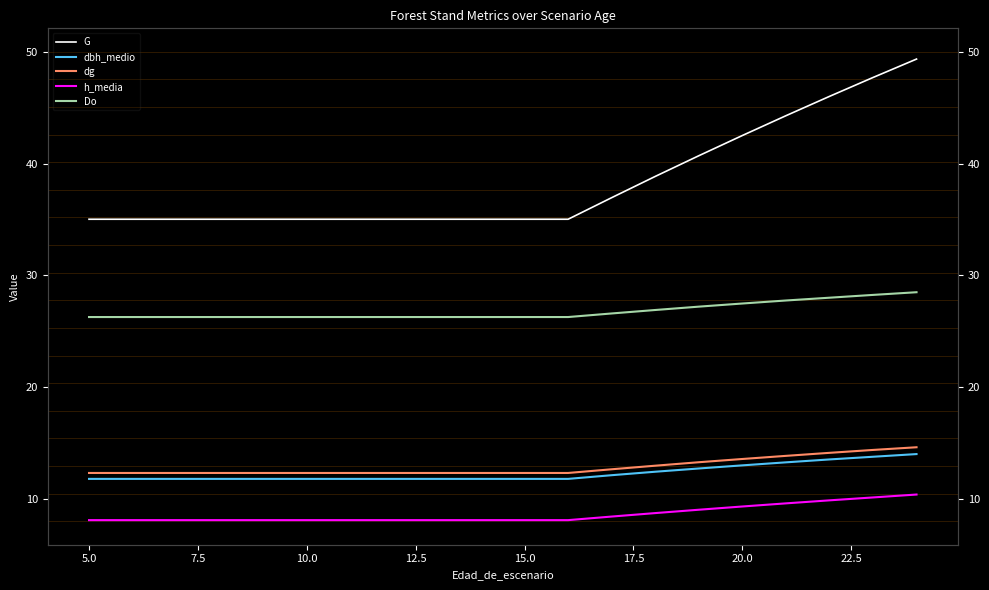

What position from the right is 7.5?

18